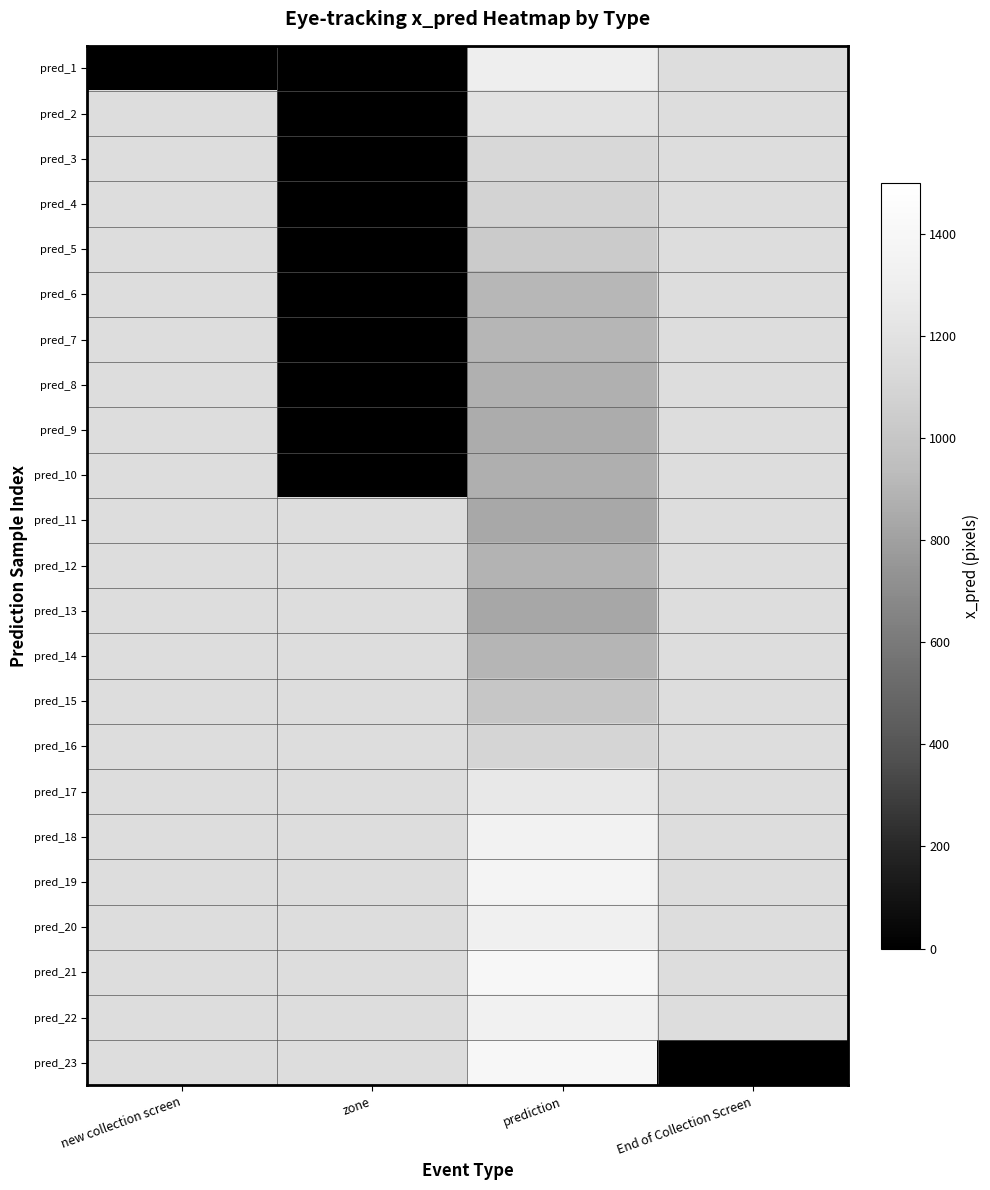

How many distinct data groups are displayed?

23